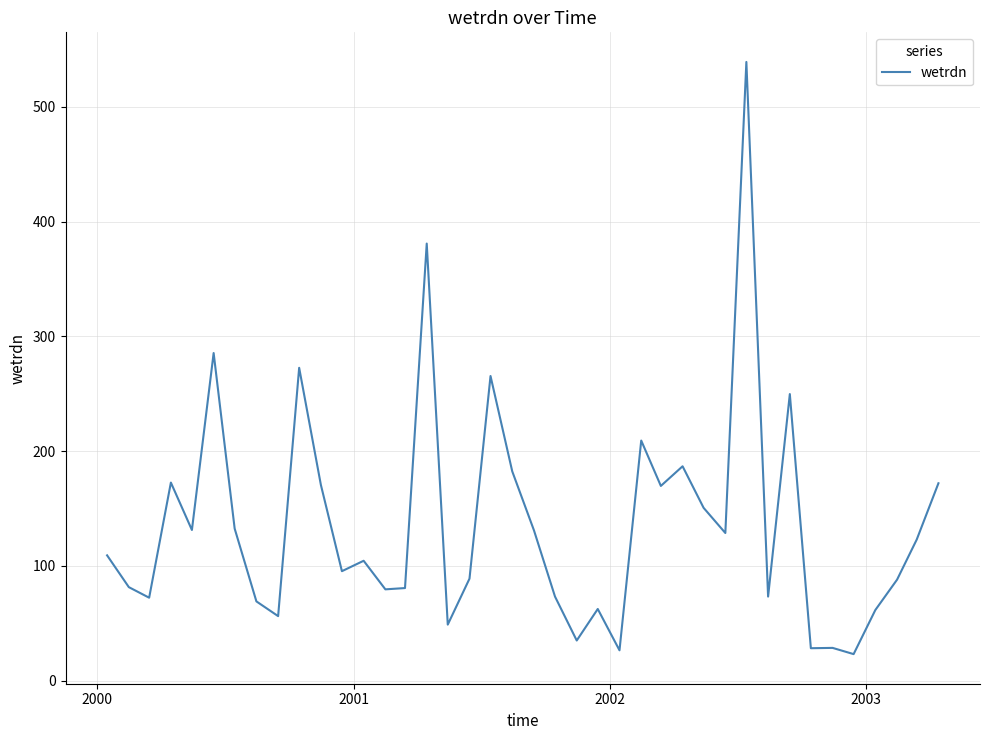

How many series are shown in this chart?

1